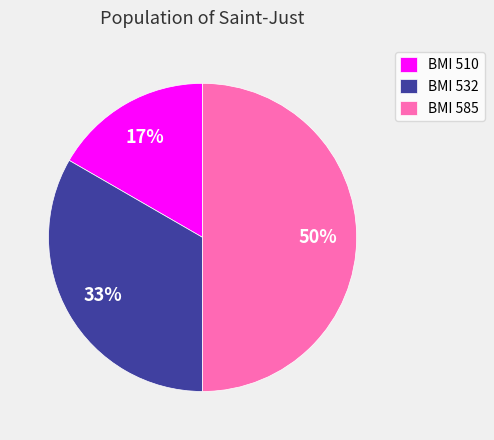

To the nearest percent, what percentage of the pie is BMI 585?

50%